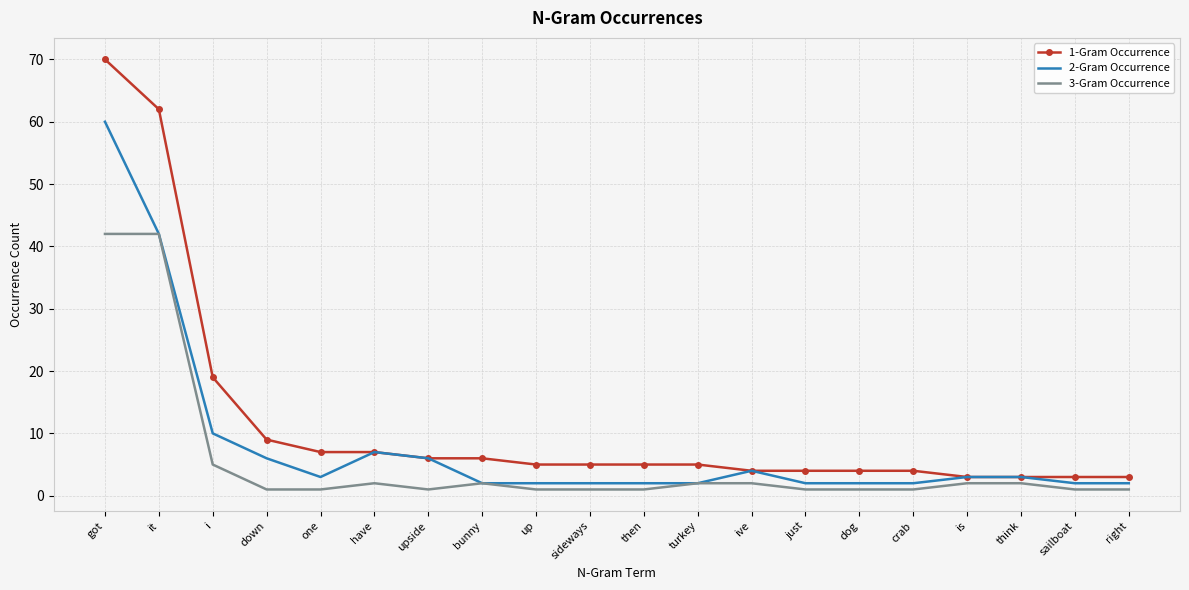

Rank the series by their average value, from lowest to highest.

3-Gram Occurrence, 2-Gram Occurrence, 1-Gram Occurrence